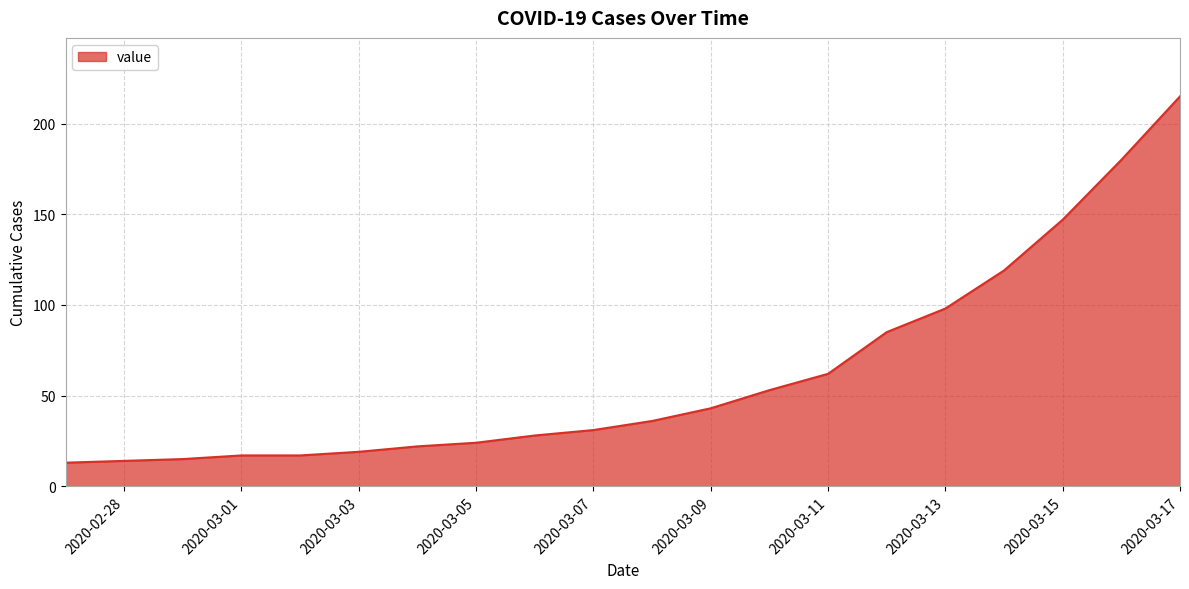

What is the maximum value shown in the chart?

215